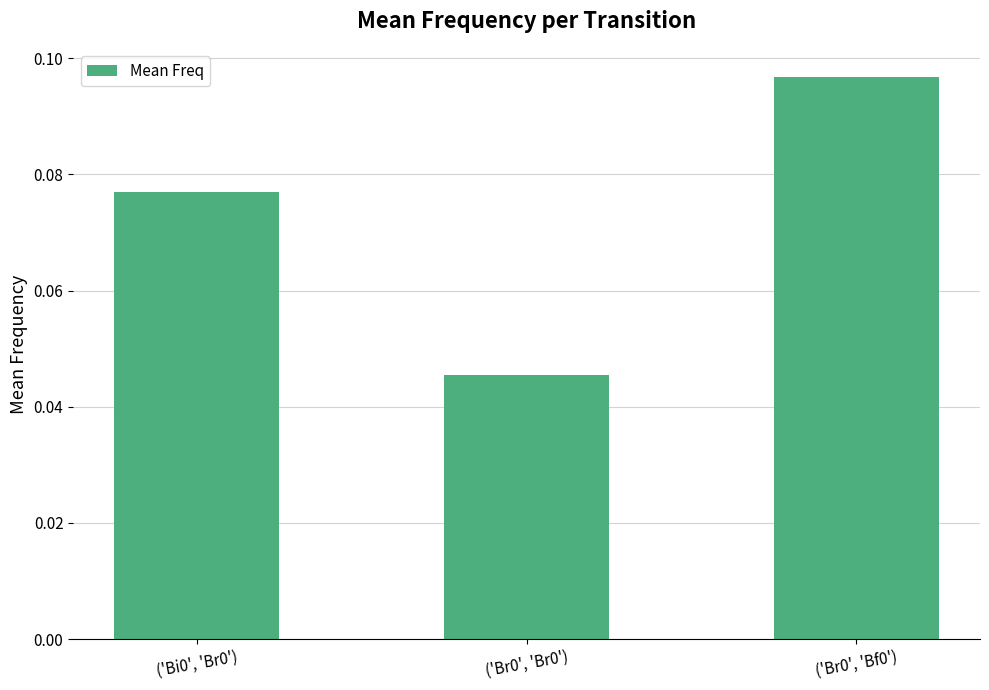

Count the values in the range 0 to 1.

3